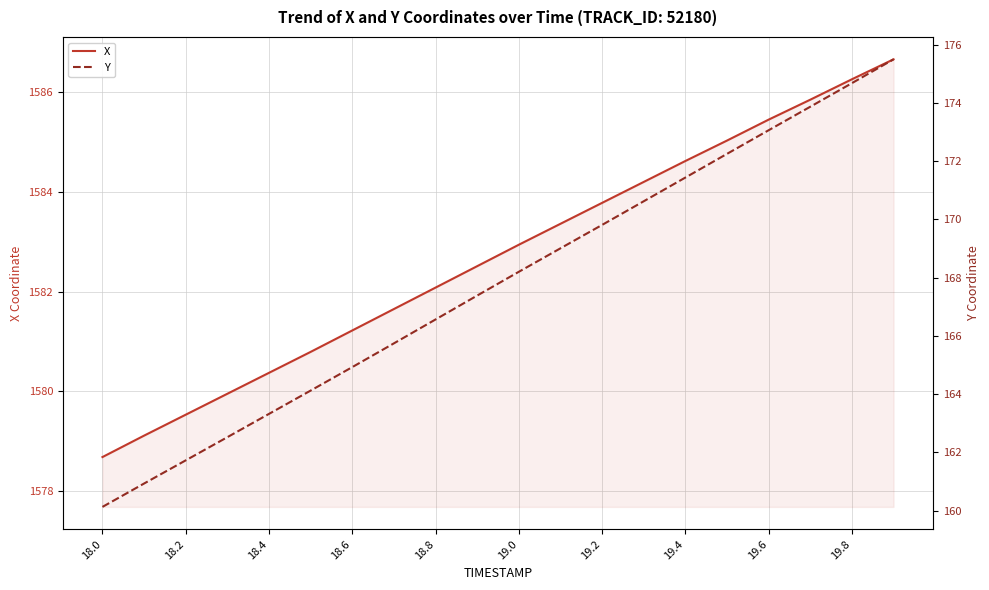

Which label corresponds to the smallest value in the chart?

18.0